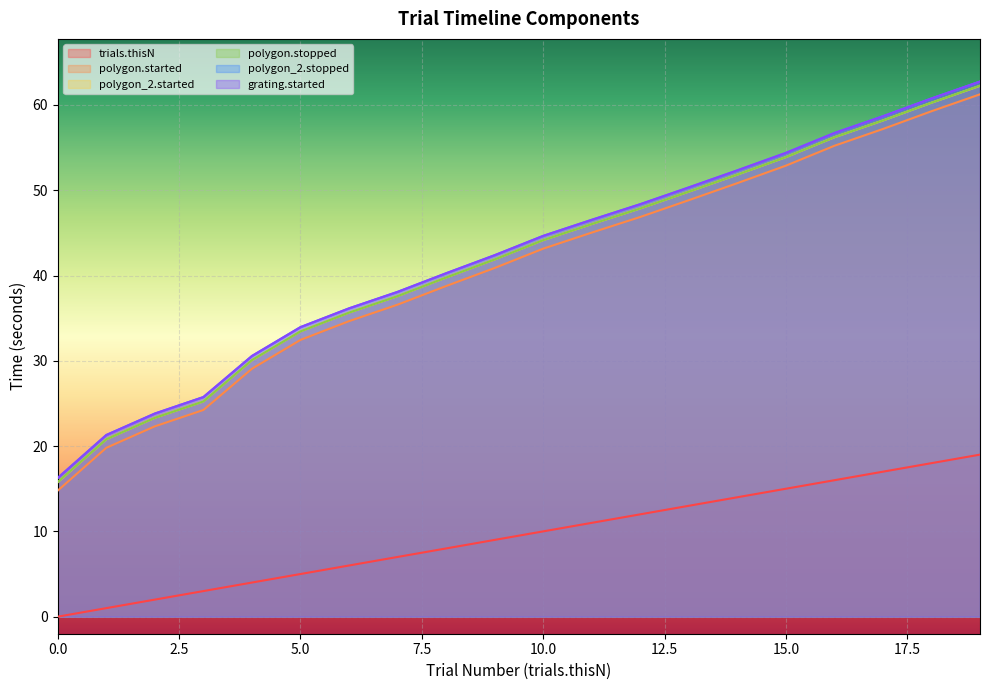

What are all the series names shown in the legend?

trials.thisN, polygon.started, polygon_2.started, polygon.stopped, polygon_2.stopped, grating.started